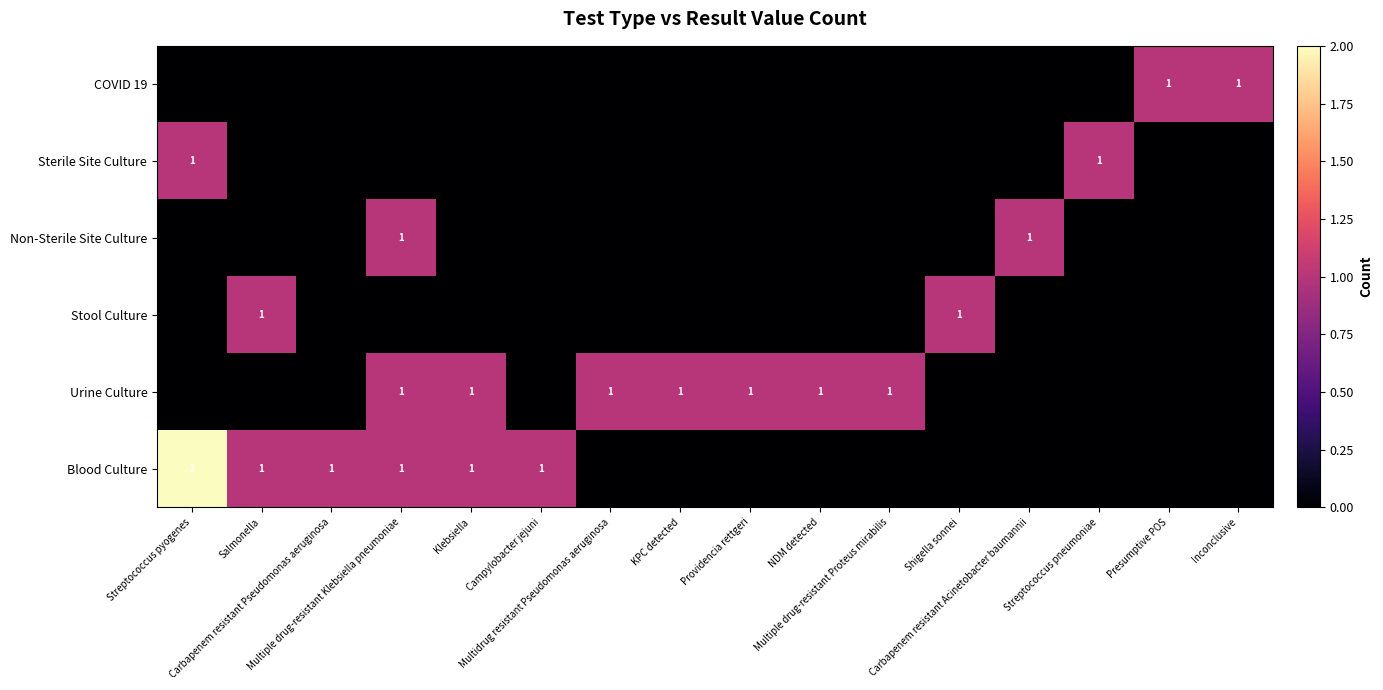

Rank the categories by Blood Culture value from lowest to highest.

Multidrug resistant Pseudomonas aeruginosa, KPC detected, Providencia rettgeri, NDM detected, Multiple drug-resistant Proteus mirabilis, Shigella sonnei, Carbapenem resistant Acinetobacter baumannii, Streptococcus pneumoniae, Presumptive POS, Inconclusive, Salmonella, Carbapenem resistant Pseudomonas aeruginosa, Multiple drug-resistant Klebsiella pneumoniae, Klebsiella, Campylobacter jejuni, Streptococcus pyogenes